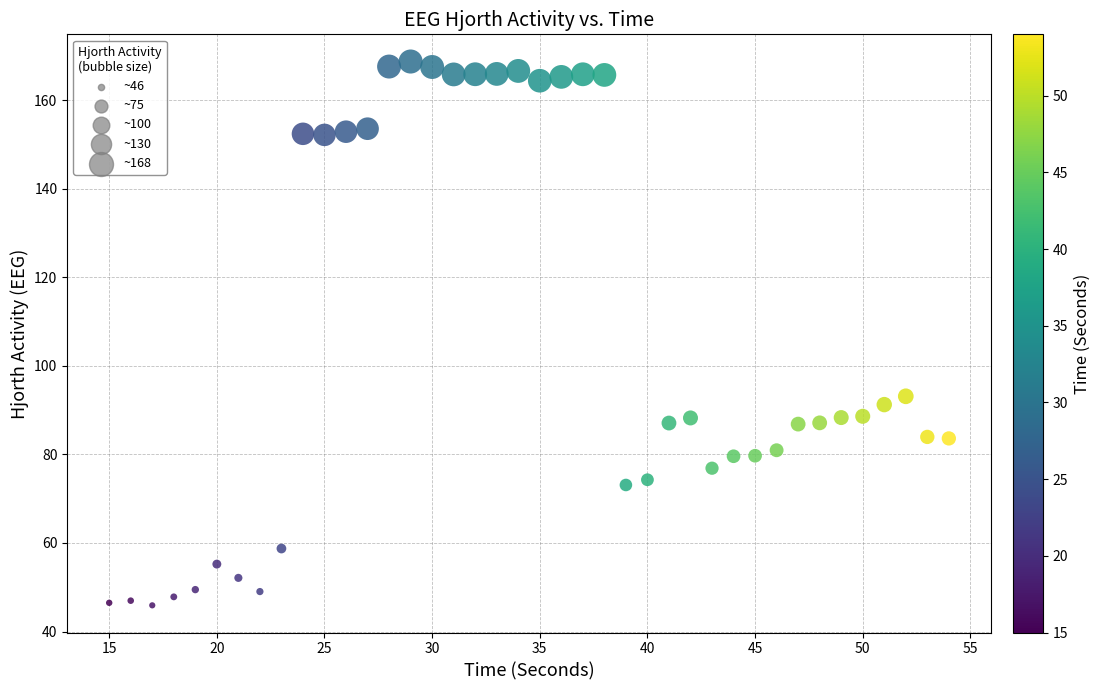

What is the range of X values (max minus min)?

39.0